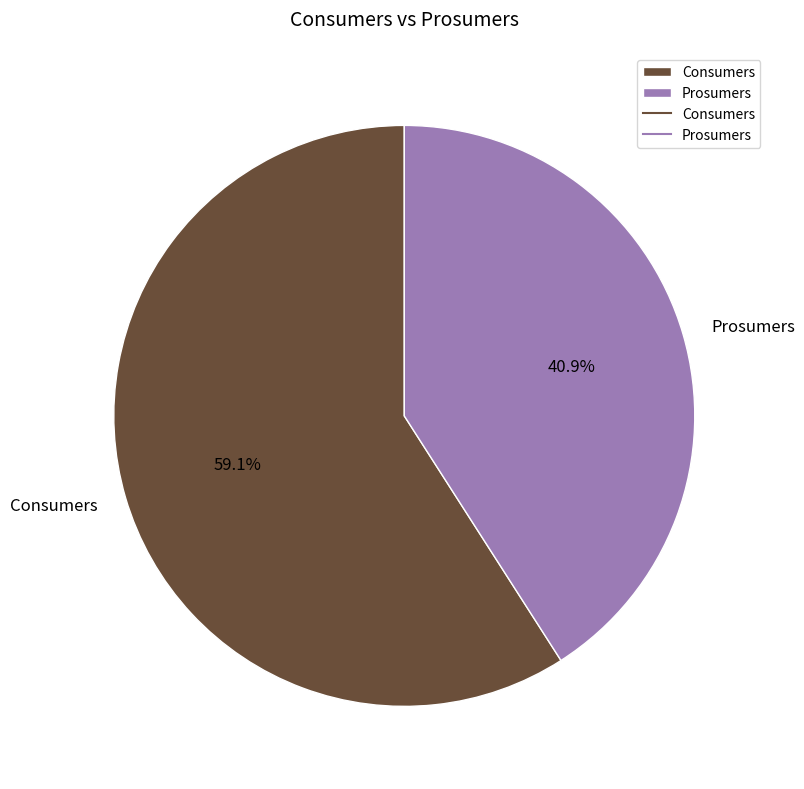

Is there any slice that represents more than half of the pie?

Yes